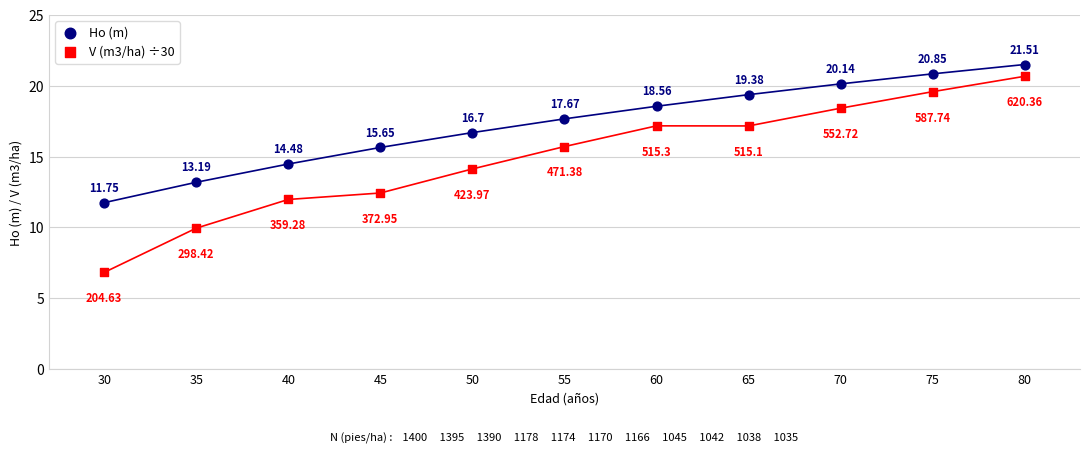

What are all the series names shown in the legend?

Ho (m), V (m3/ha) ÷30